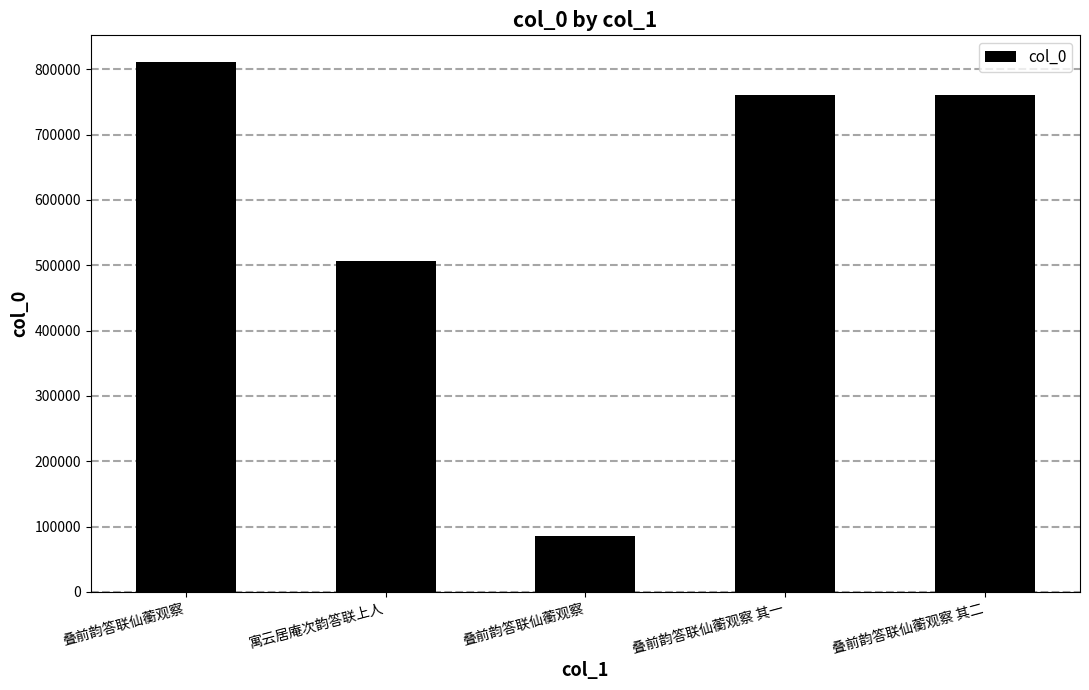

What is the greatest value displayed?

811274